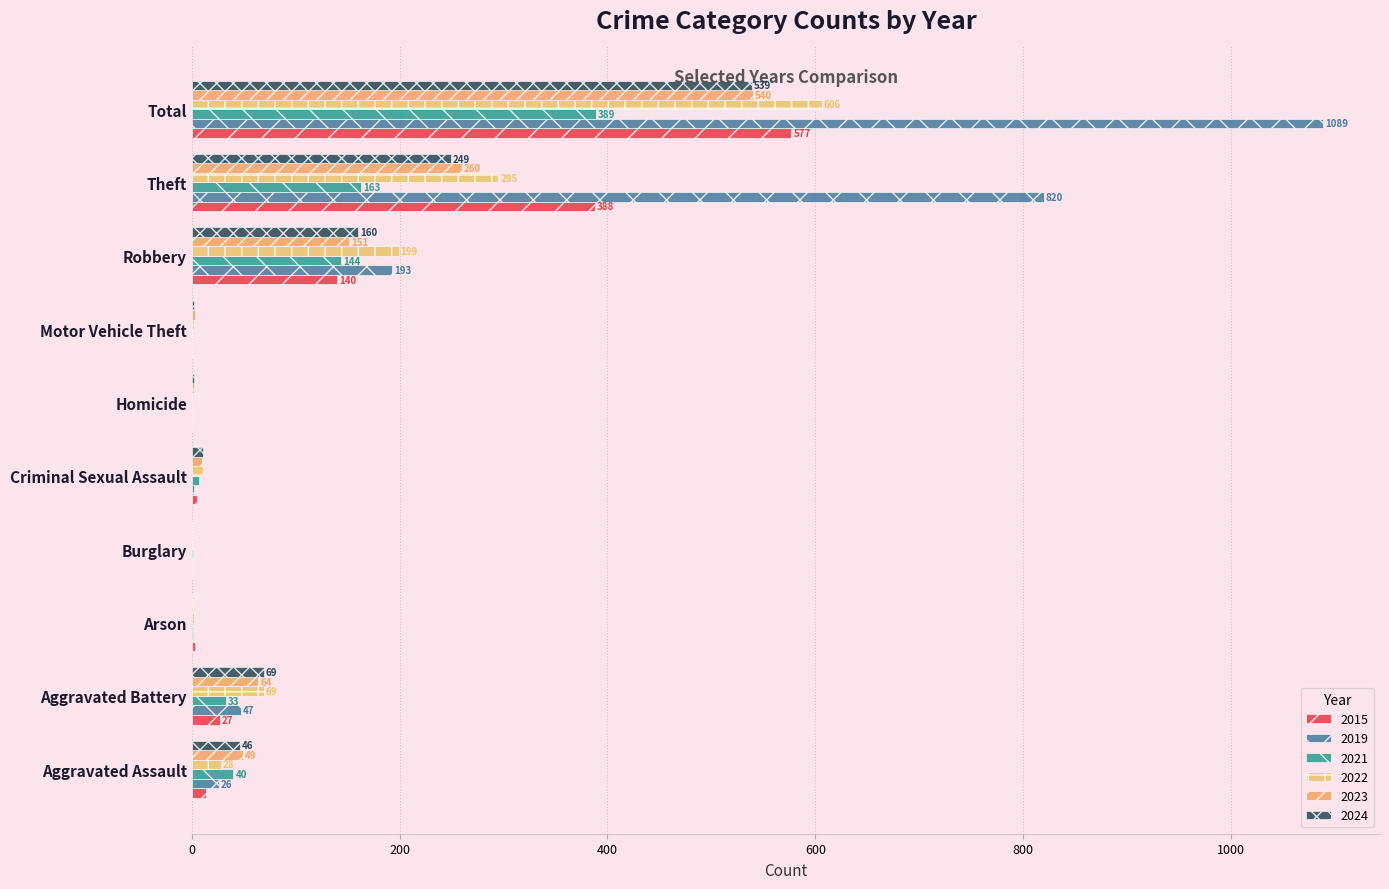

What is the spread (max minus min) of values at Burglary?

1